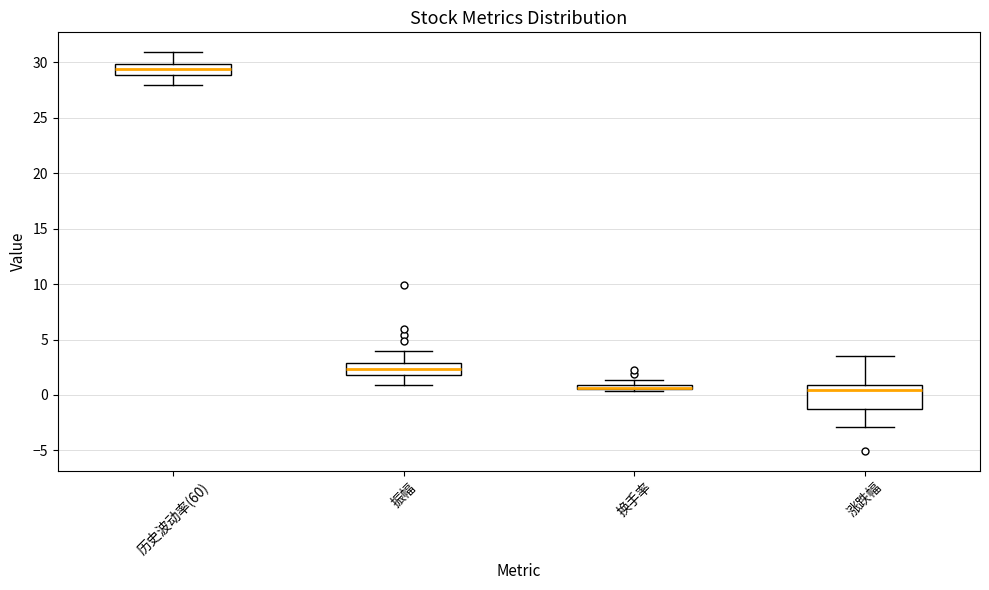

Which box is the tallest, from its lower edge to its upper edge?

涨跌幅